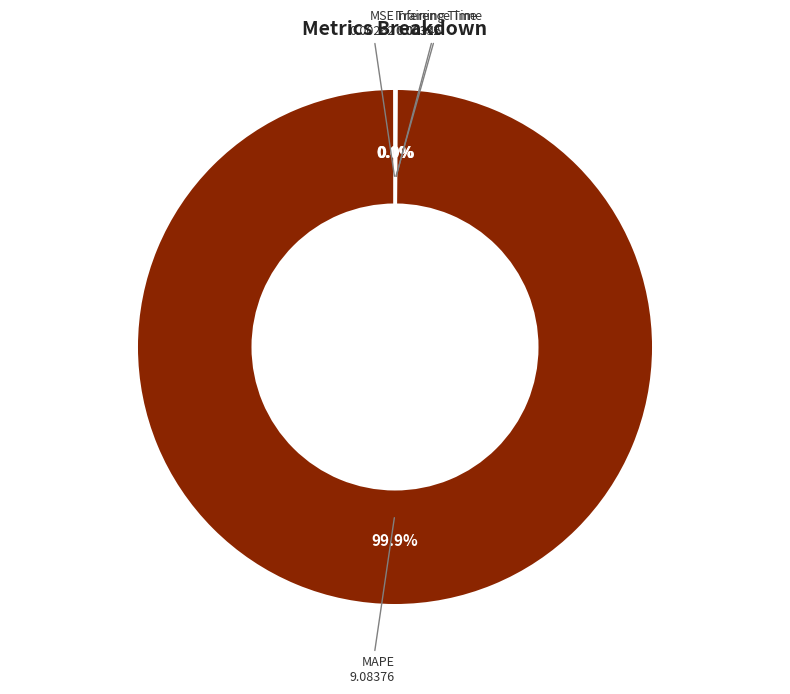

Which slice is the largest?

MAPE